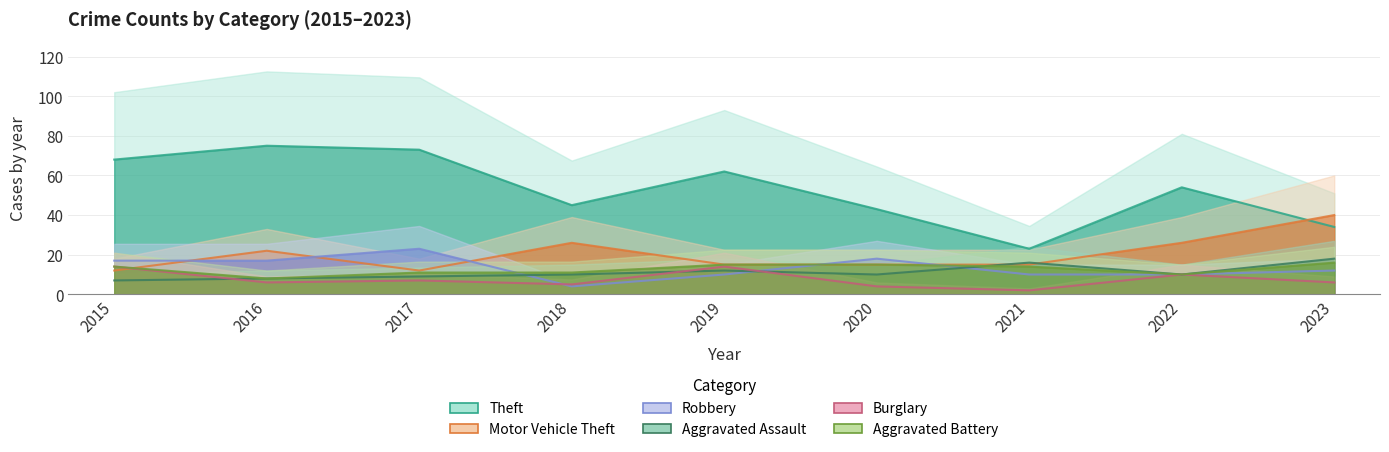

What is the value of the Robbery point at the 8th from the left?

10